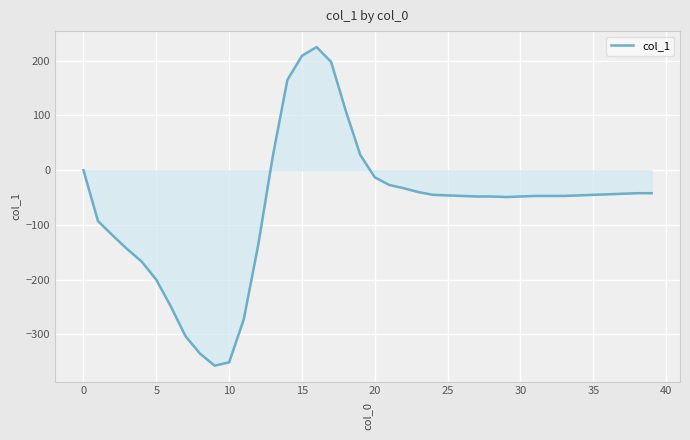

Where is the data nearest to the value -66?

29